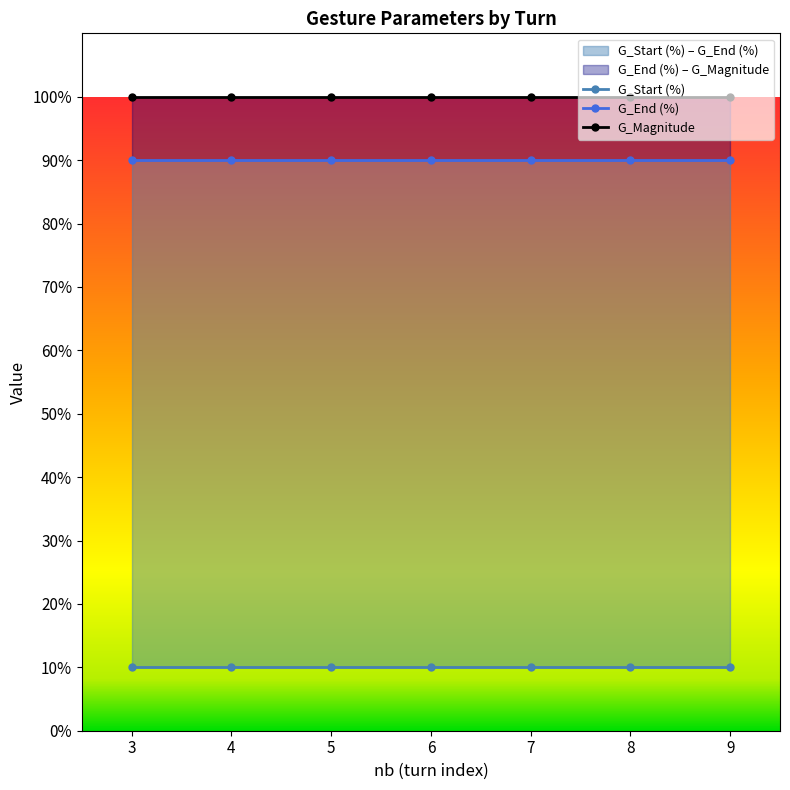

True or false: G_Start (%) and G_Magnitude intersect in this chart.

False